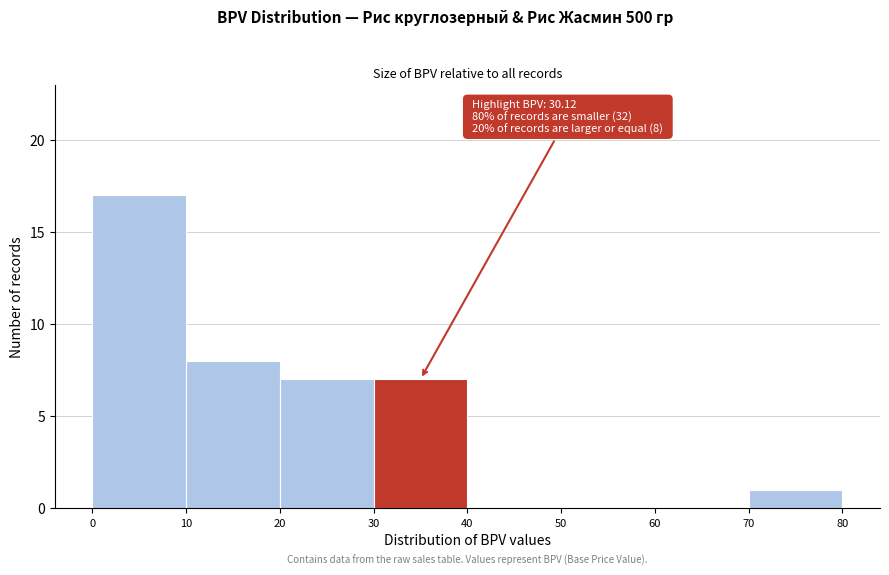

Which range on the x-axis has the tallest bar?

0 to 10